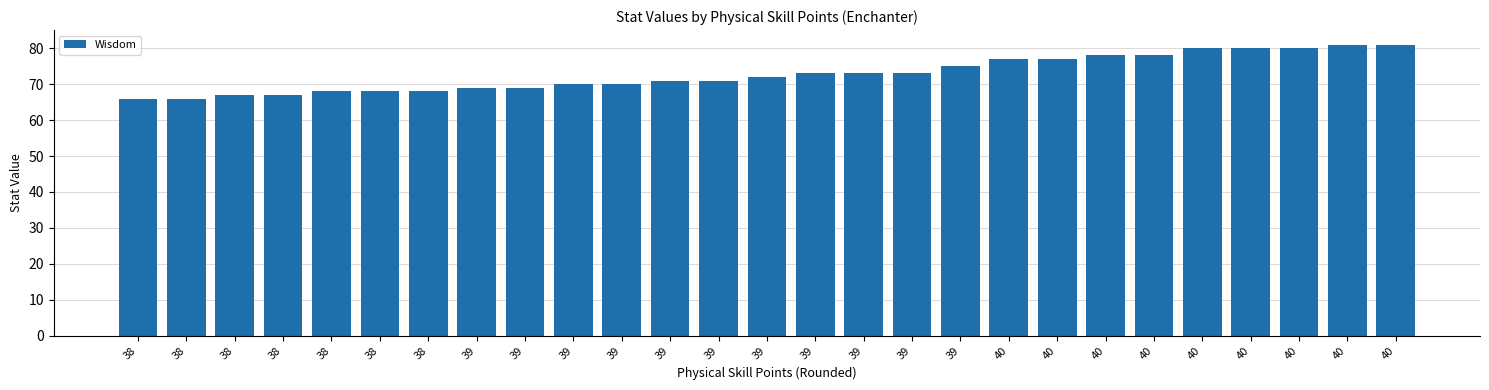

How many bars are there in total?

27